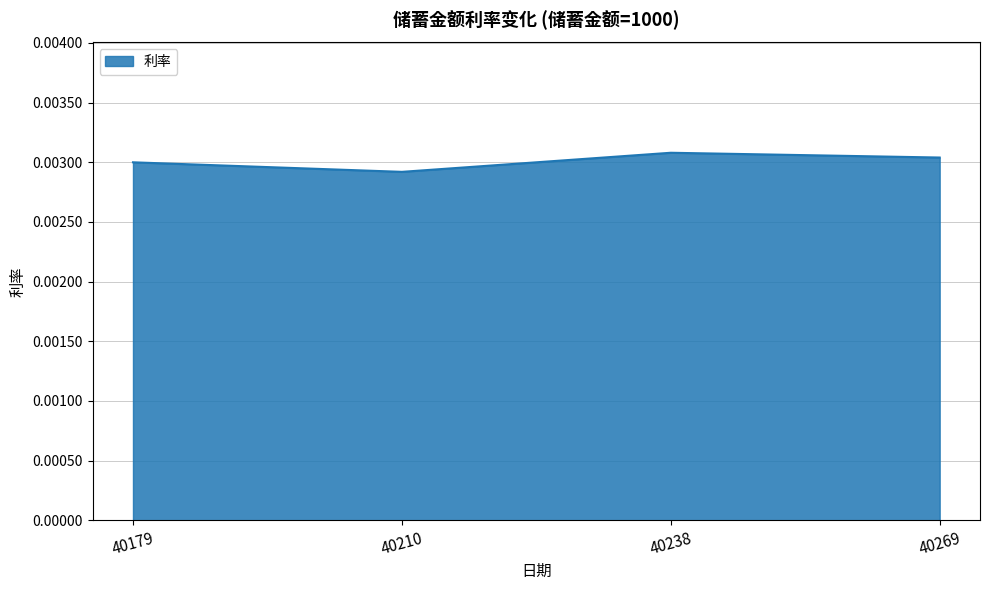

Which label corresponds to the smallest value in the chart?

40210